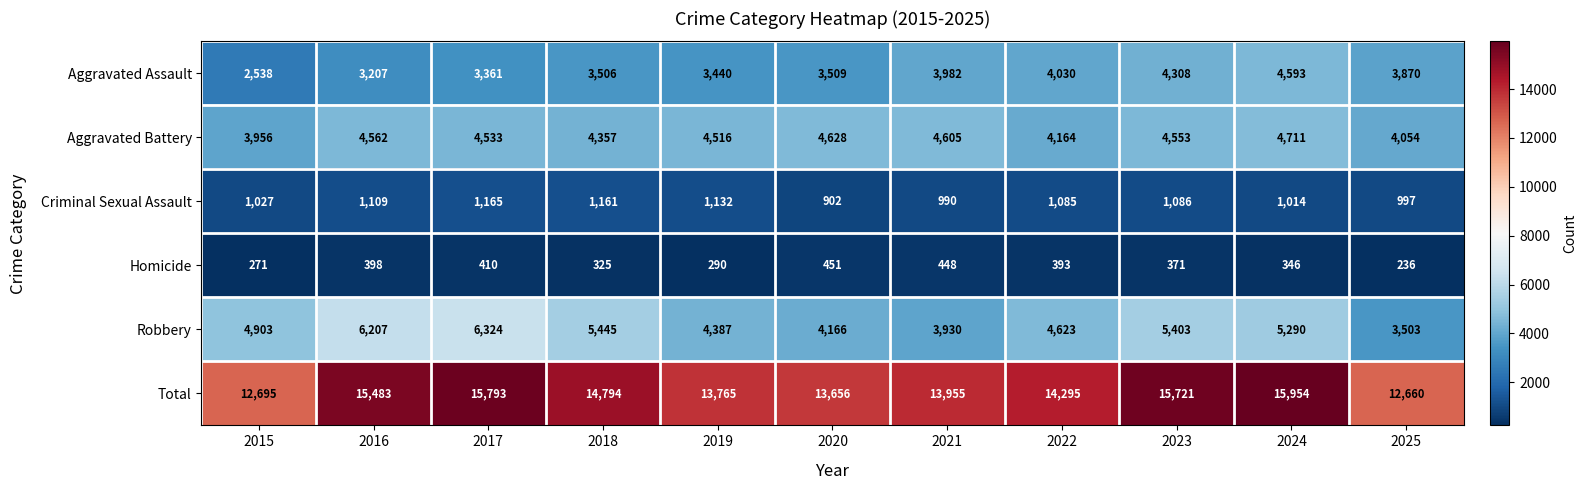

What is the difference between the highest and lowest values at 2021?

13507